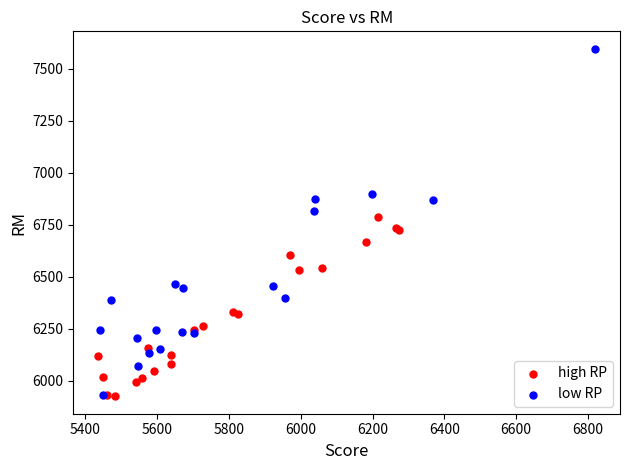

What are all the series names shown in the legend?

high RP, low RP